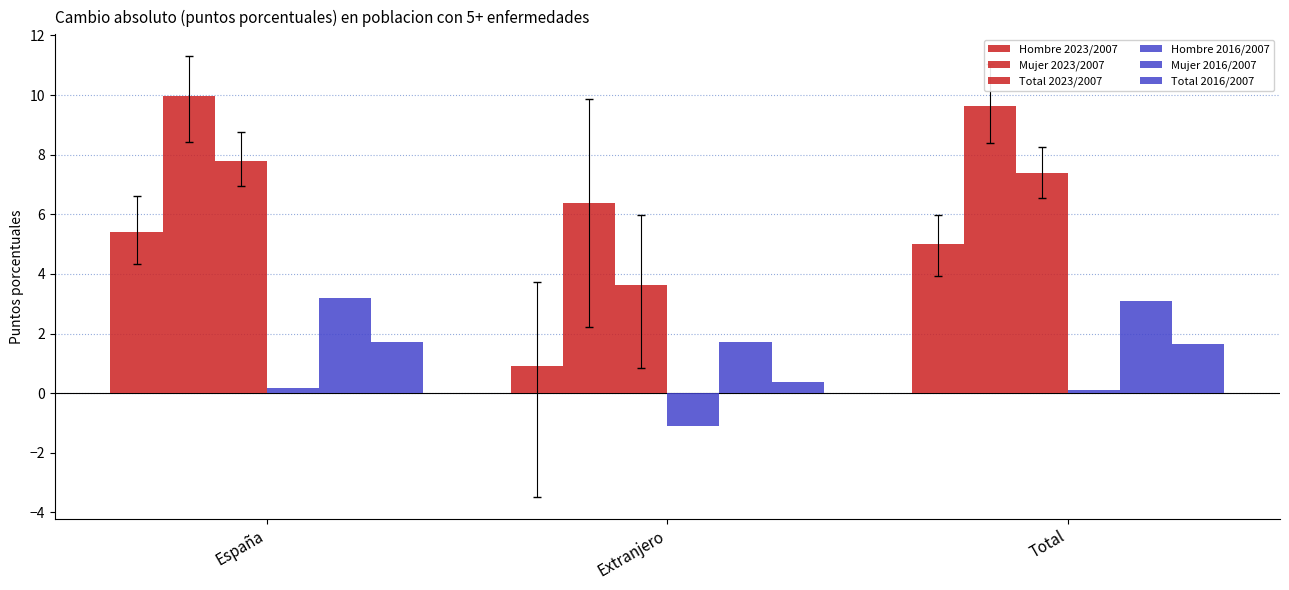

What is the difference between the Total 2023/2007 values at Total and Extranjero?

3.8